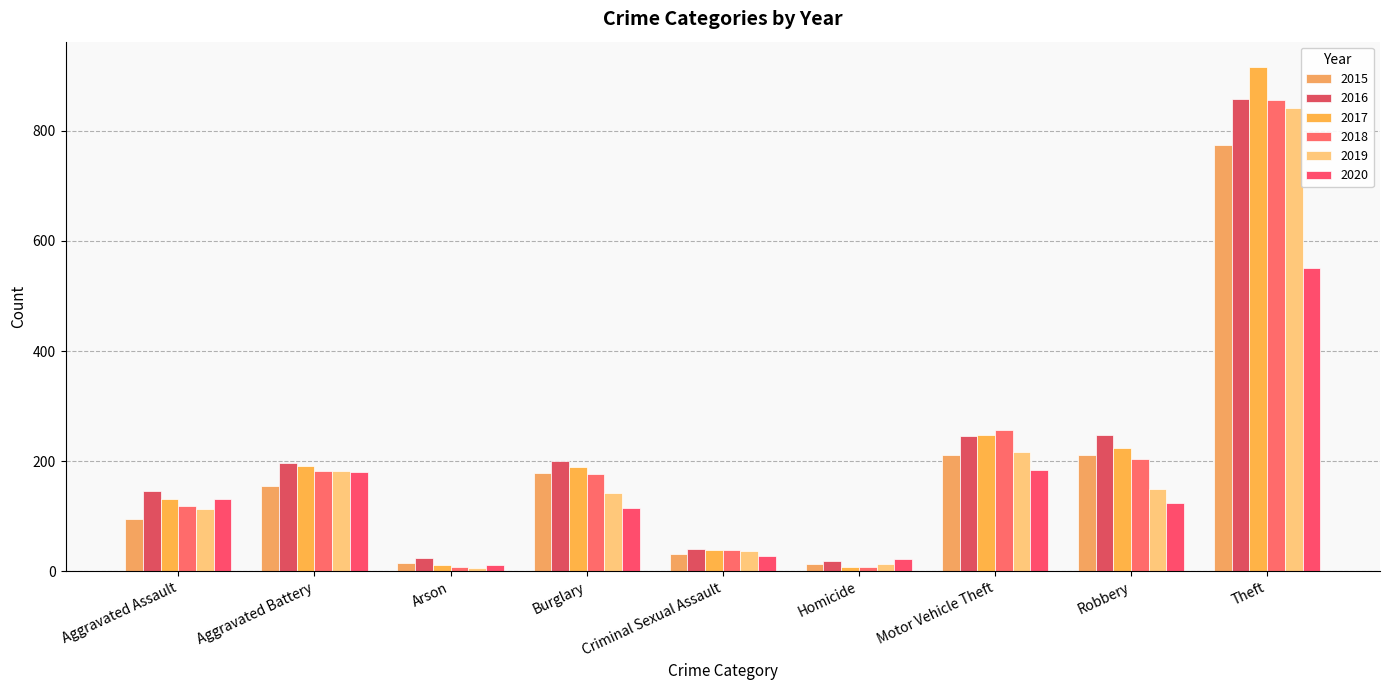

Does the chart contain stacked bars?

No